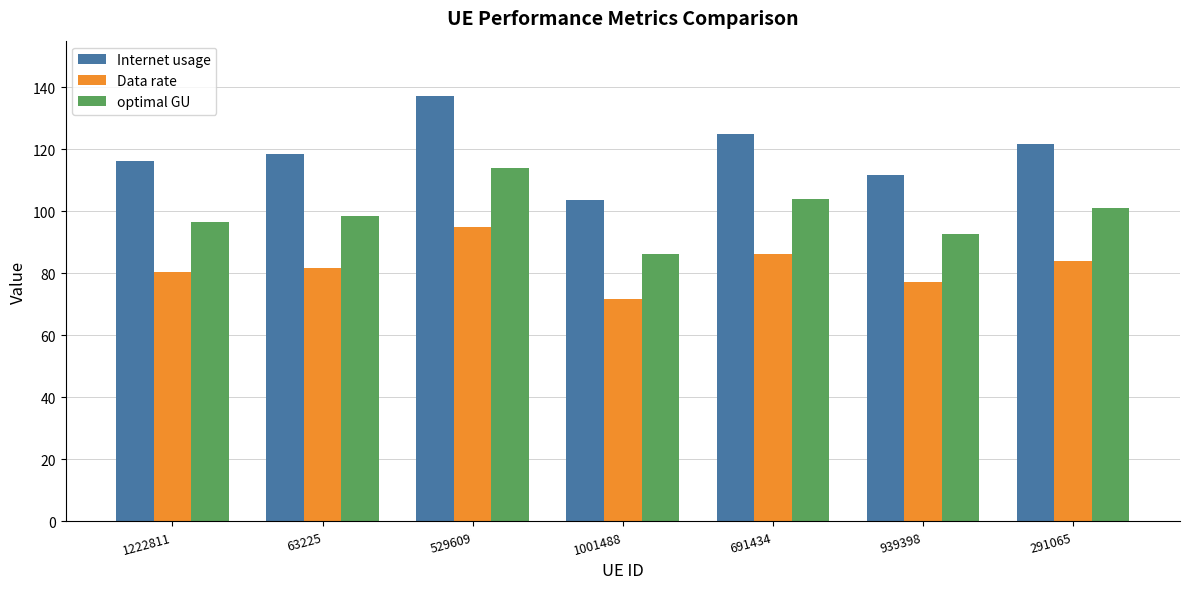

Reading left to right, extract all data points from this chart.

Internet usage: 116.2	118.3	137.3	103.7	125.0	111.7	121.6
Data rate: 80.3	81.7	94.8	71.6	86.3	77.1	83.9
optimal GU: 96.6	98.3	114.1	86.2	103.8	92.8	101.0